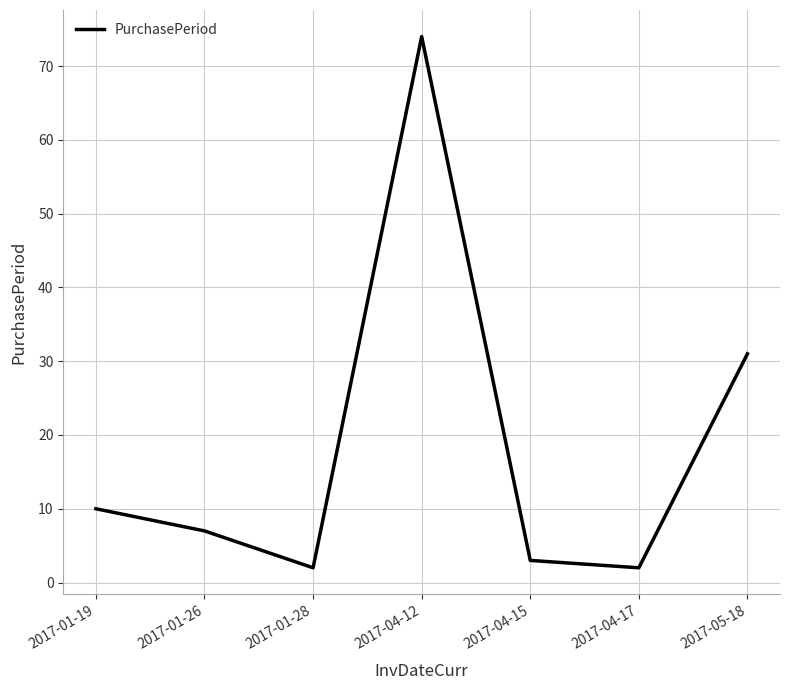

What is the change in value from 2017-01-28 to 2017-05-18?

+29